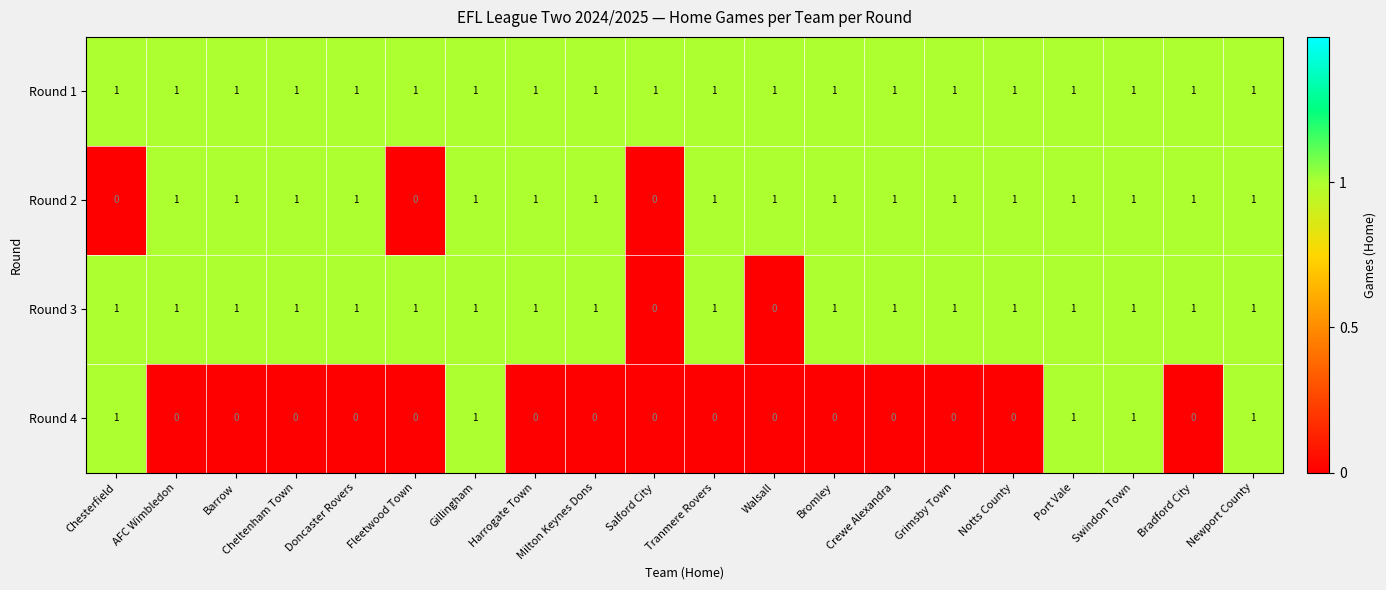

At how many categories does at least one series exceed 0?

20